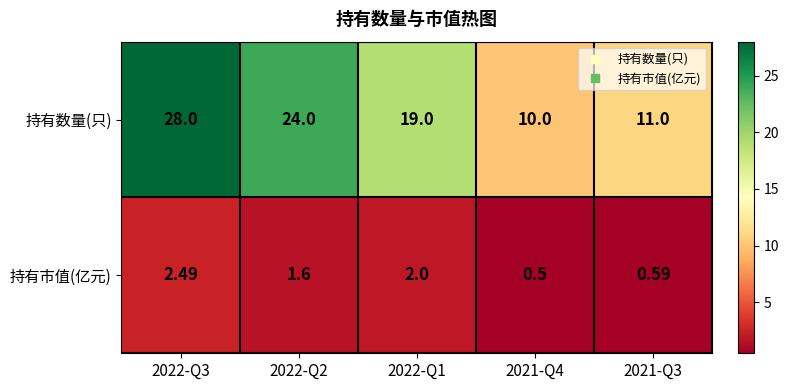

Which series changed the most between 2022-Q3 and 2021-Q3?

持有数量(只)